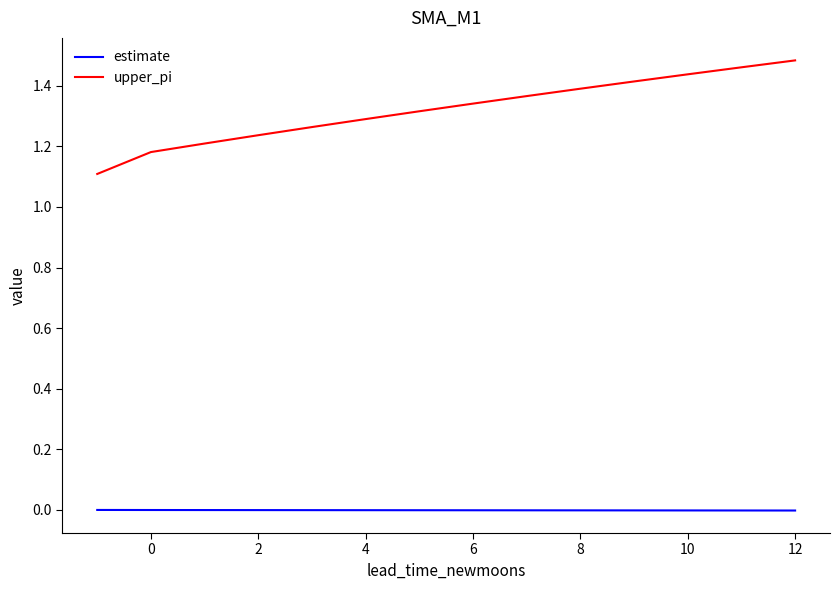

True or false: estimate and upper_pi intersect in this chart.

False